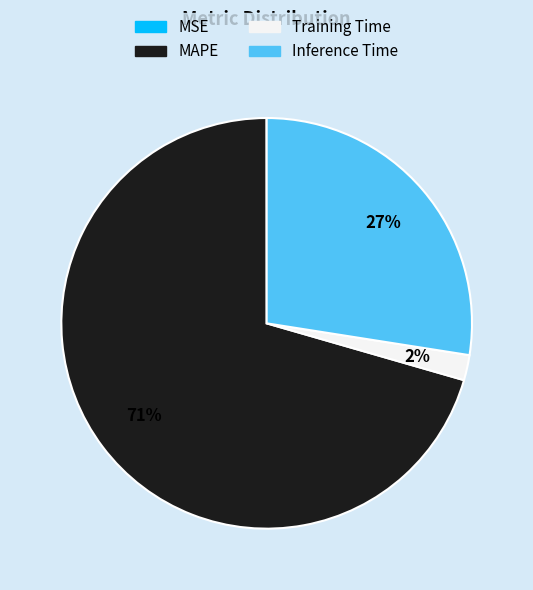

To the nearest percent, what is the average slice percentage?

25%